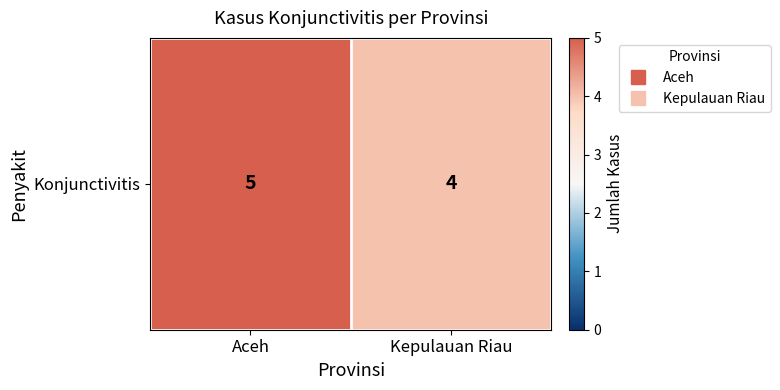

What is the approximate value at Kepulauan Riau?

4